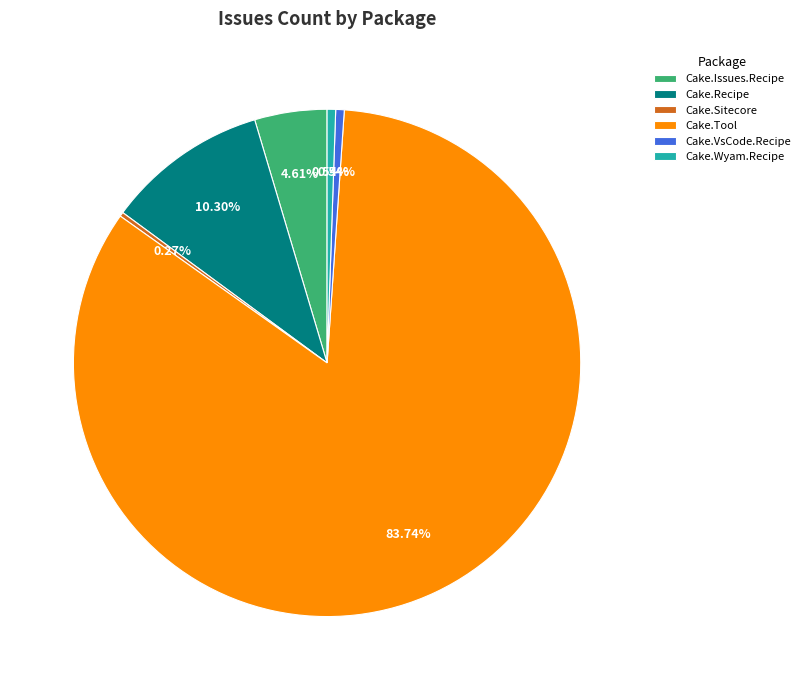

The Cake.Tool slice represents 89% of the pie. True or false?

False